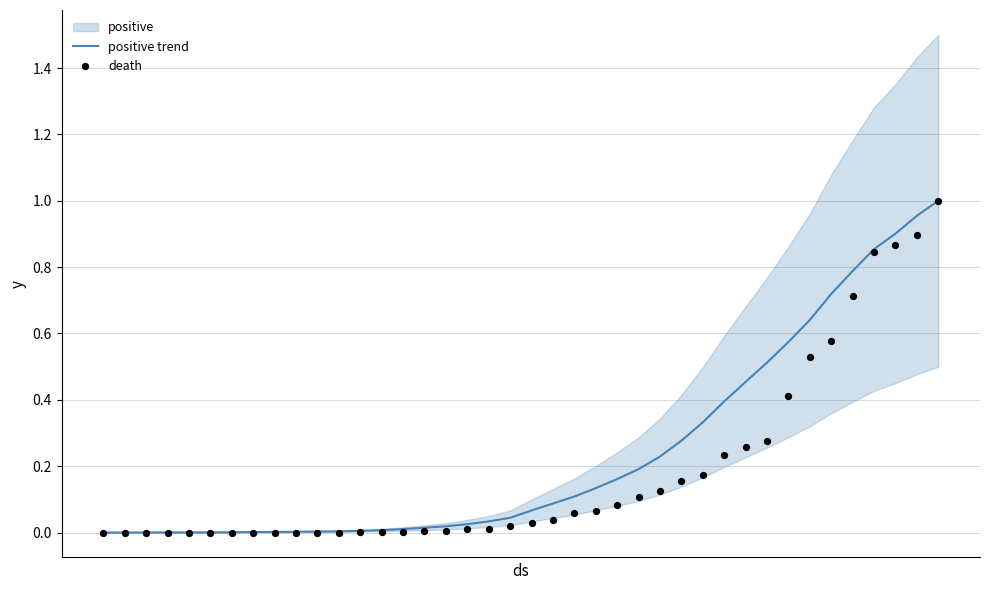

Which series has the largest total across all categories?

positive trend